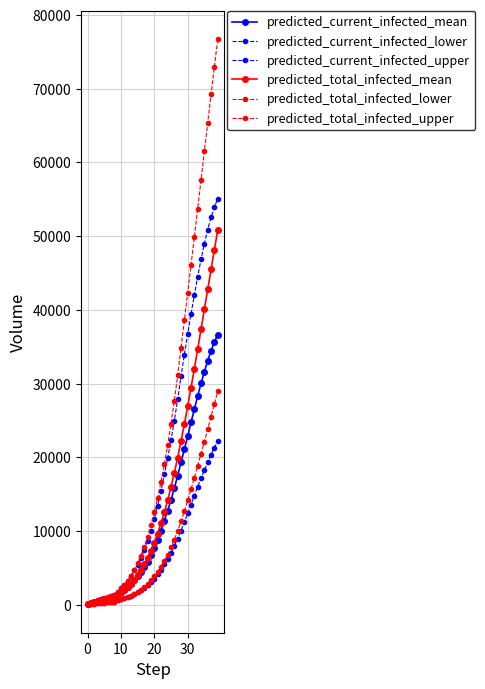

Does the chart display data point markers on the line(s)?

Yes